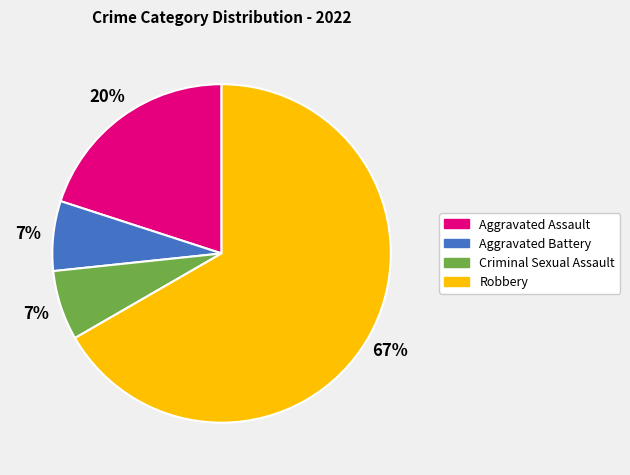

Do Criminal Sexual Assault and Robbery together represent more than half of the pie?

Yes